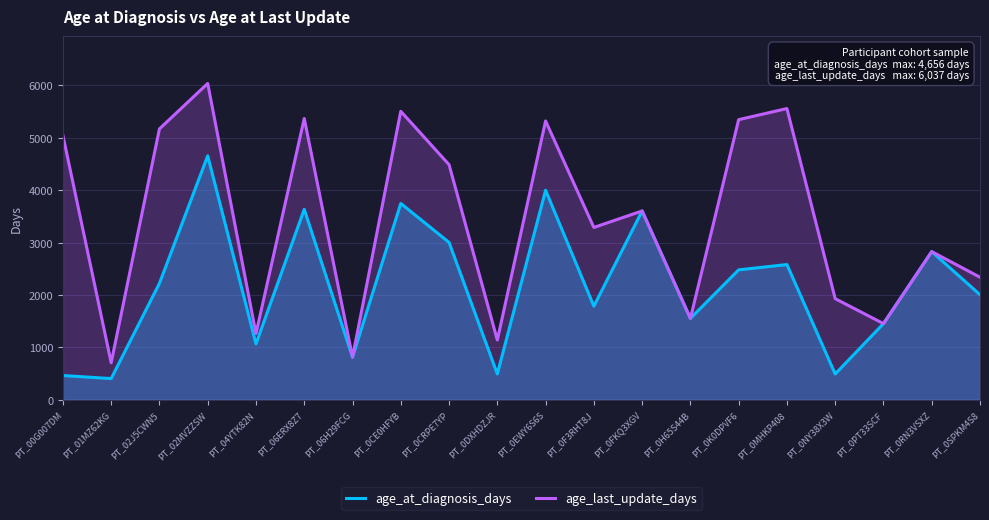

Read the age_at_diagnosis_days value at PT_06H29FCG.

813